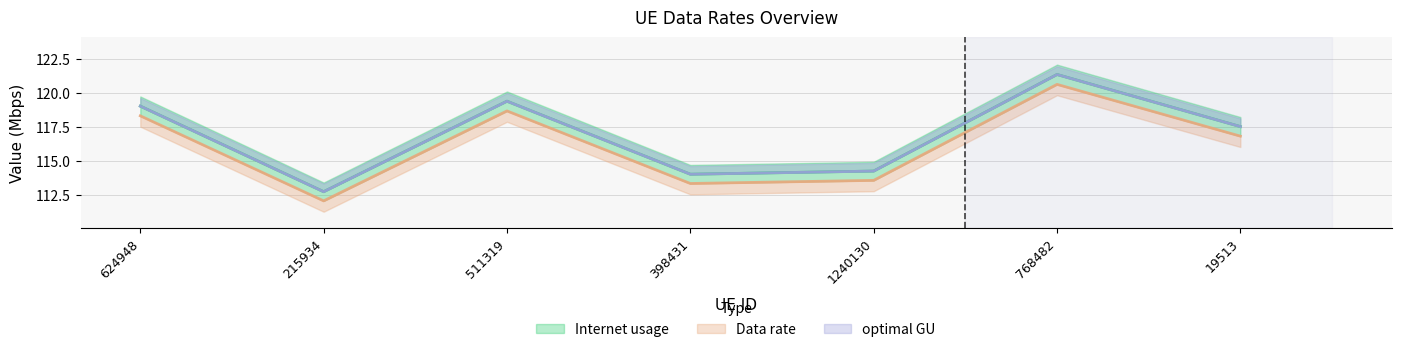

Which label corresponds to the smallest value in the chart?

215934